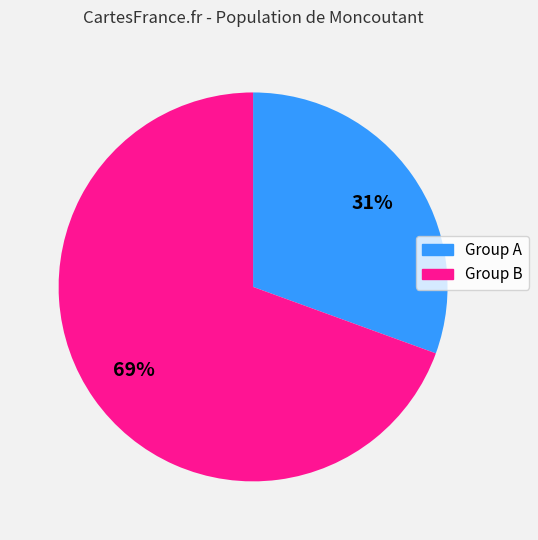

To the nearest percent, what is the average slice percentage?

50%